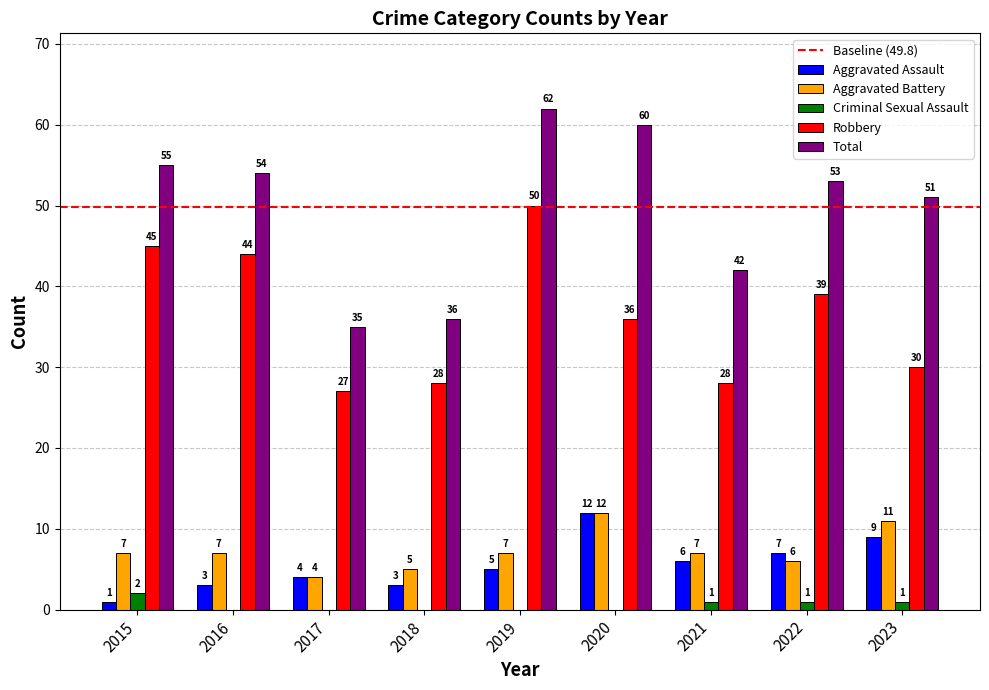

How many categories are shown in the chart?

9